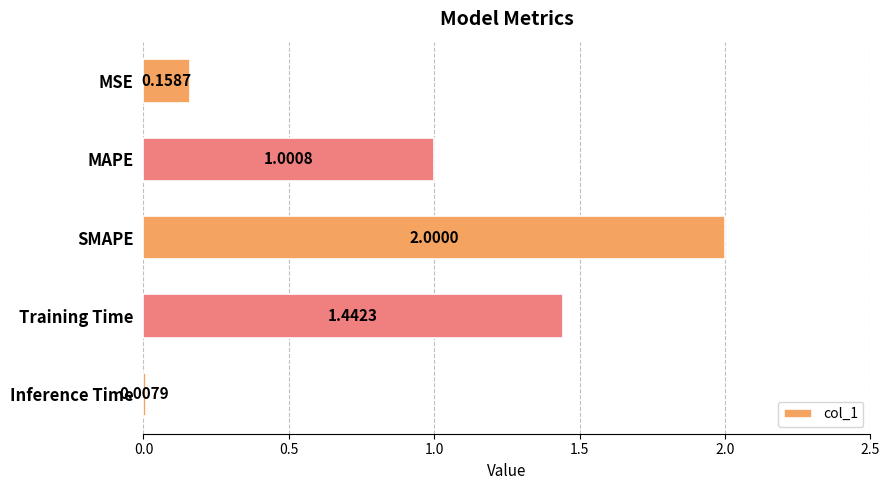

What is the label of the 4th bar from the top?

Training Time